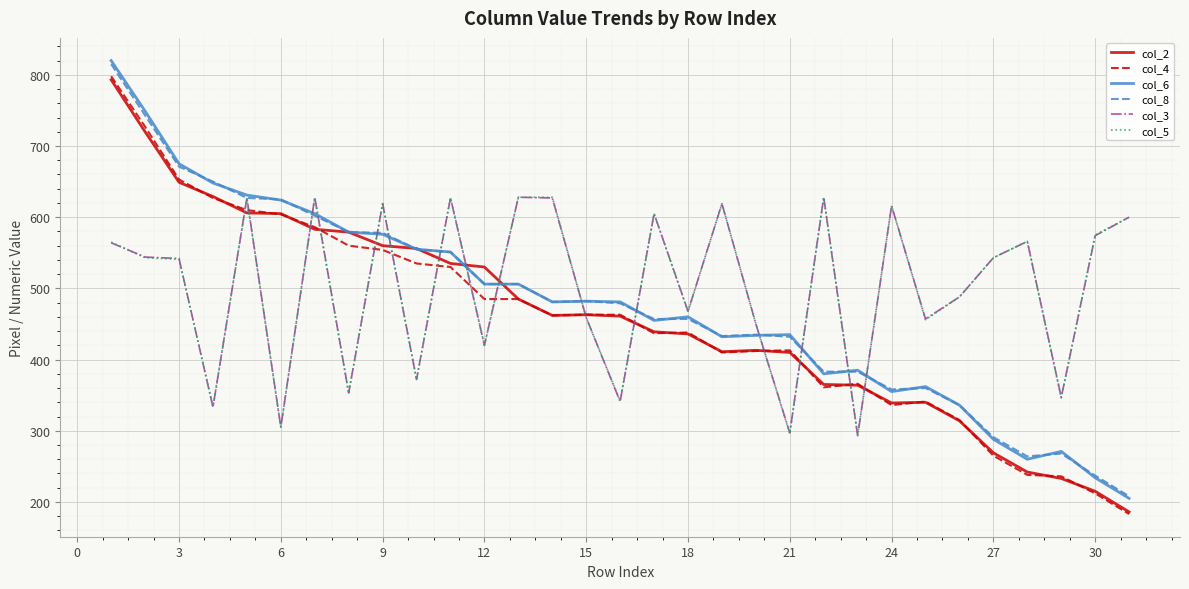

What is the lowest value of the col_2 series?

186